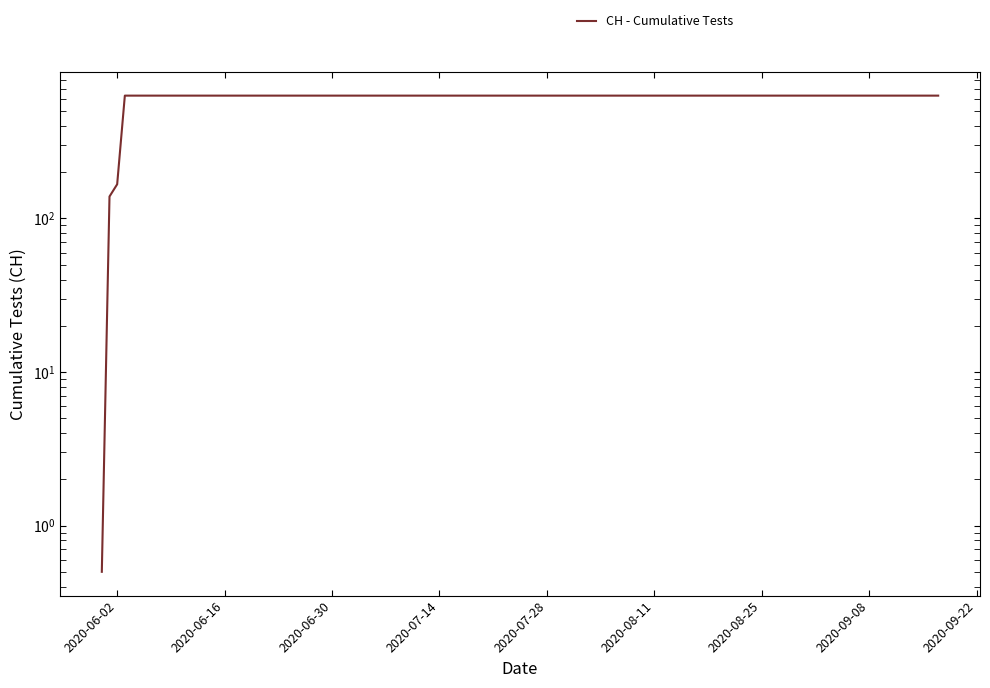

What is the sum of all values?

11033.5